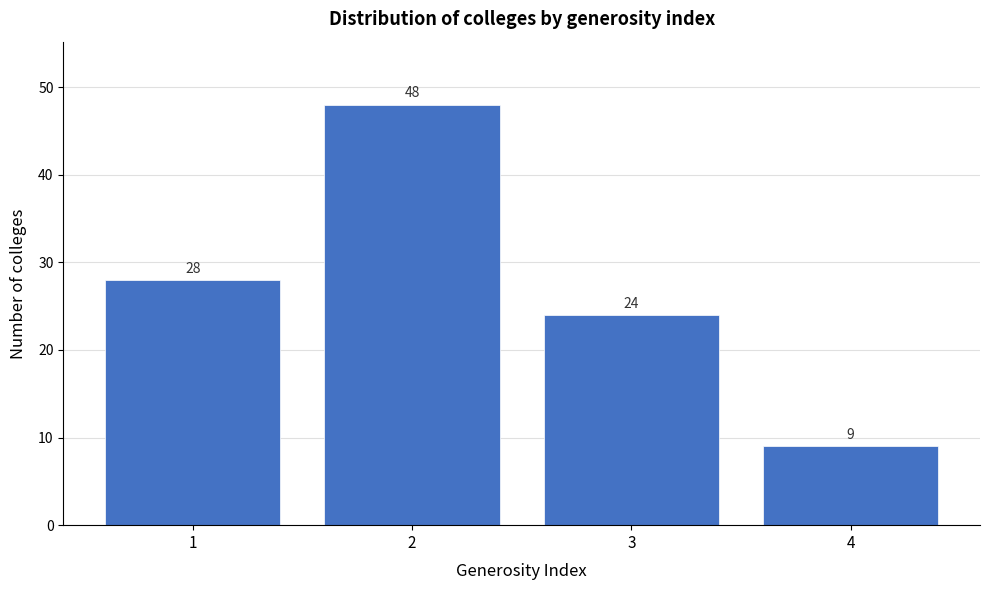

Reading right to left, list all the values displayed in this chart.

4=9	3=24	2=48	1=28